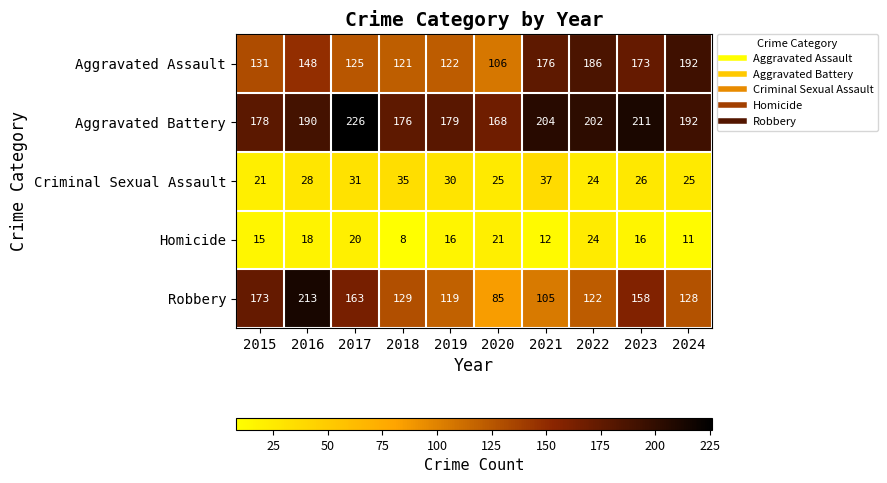

What is the sum of the Aggravated Assault values at 2017 and 2021?

301